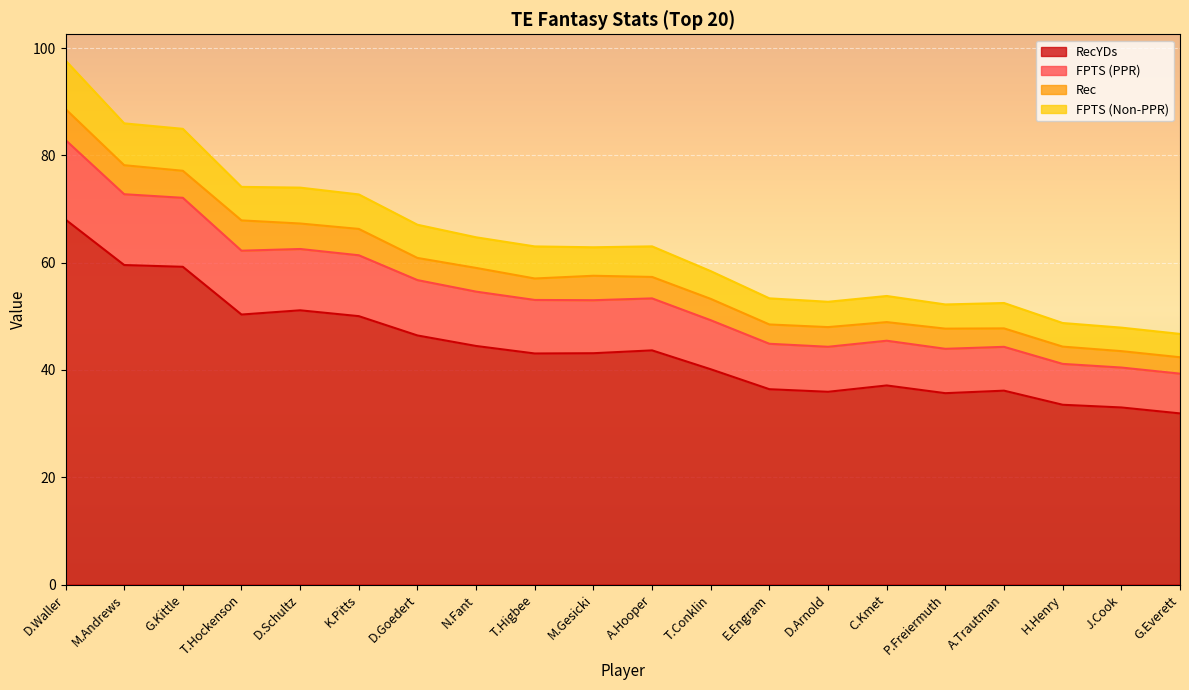

At which category is the sum across all series the highest?

D.Waller